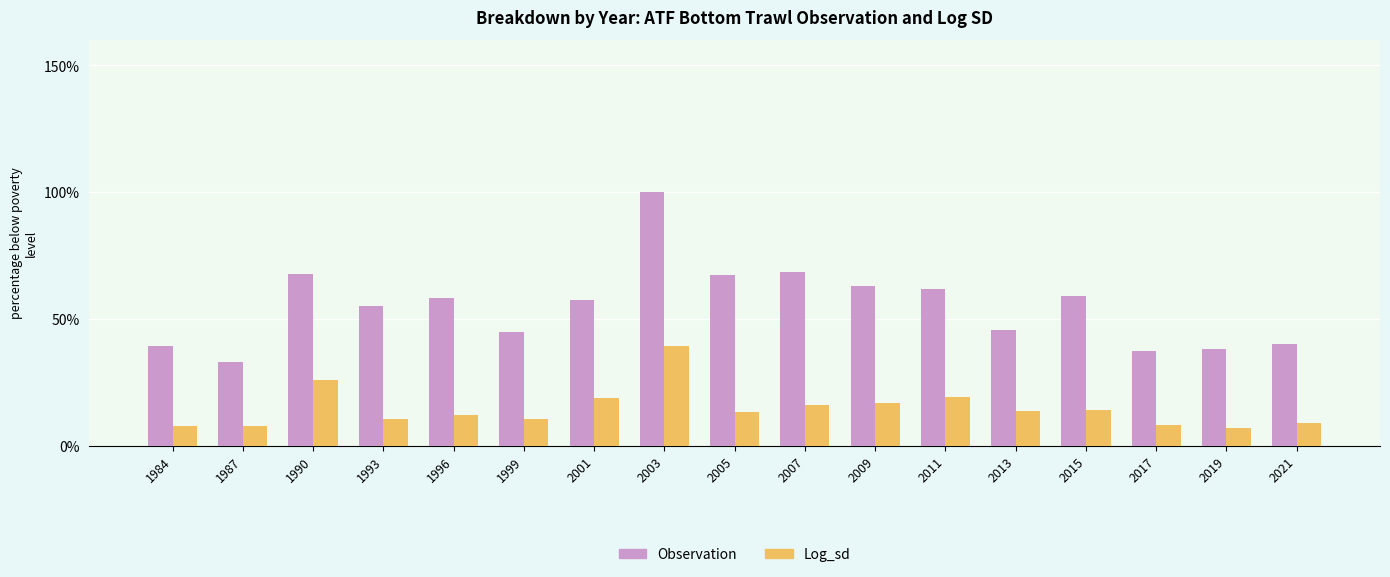

Which series has the largest total across all categories?

Observation